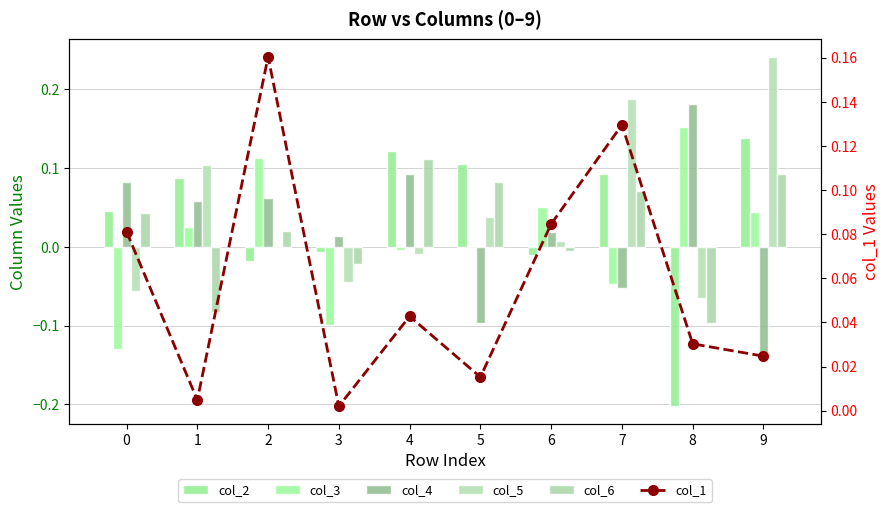

Reading left to right, what are all the values shown in this chart?

col_2: 0=0.0	1=0.1	2=-0.0	3=-0.0	4=0.1	5=0.1	6=-0.0	7=0.1	8=-0.2	9=0.1
col_3: 0=-0.1	1=0.0	2=0.1	3=-0.1	4=-0.0	5=0.0	6=0.1	7=-0.0	8=0.2	9=0.0
col_4: 0=0.1	1=0.1	2=0.1	3=0.0	4=0.1	5=-0.1	6=0.0	7=-0.1	8=0.2	9=-0.1
col_5: 0=-0.1	1=0.1	2=0.0	3=-0.0	4=-0.0	5=0.0	6=0.0	7=0.2	8=-0.1	9=0.2
col_6: 0=0.0	1=-0.1	2=0.0	3=-0.0	4=0.1	5=0.1	6=-0.0	7=0.1	8=-0.1	9=0.1
col_1: 0=0.1	1=0.0	2=0.2	3=0.0	4=0.0	5=0.0	6=0.1	7=0.1	8=0.0	9=0.0